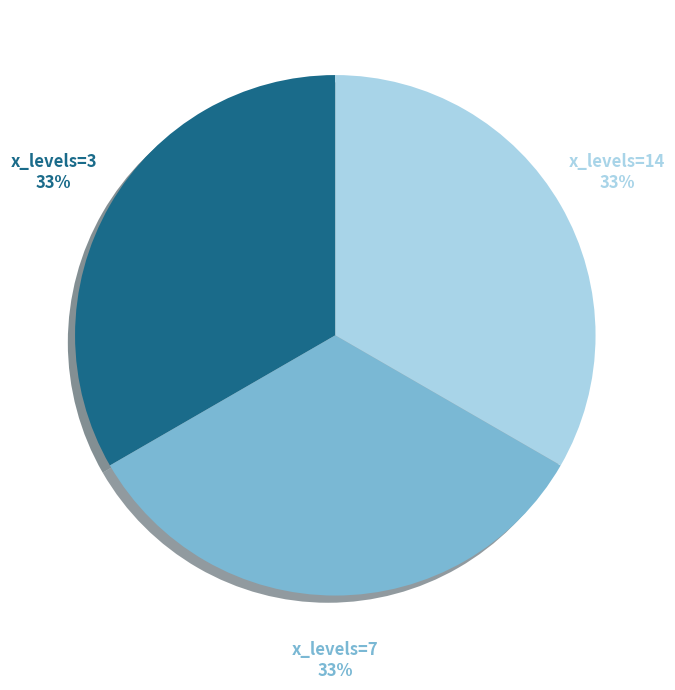

Is it true that x_levels=3 is 33% of the pie?

True